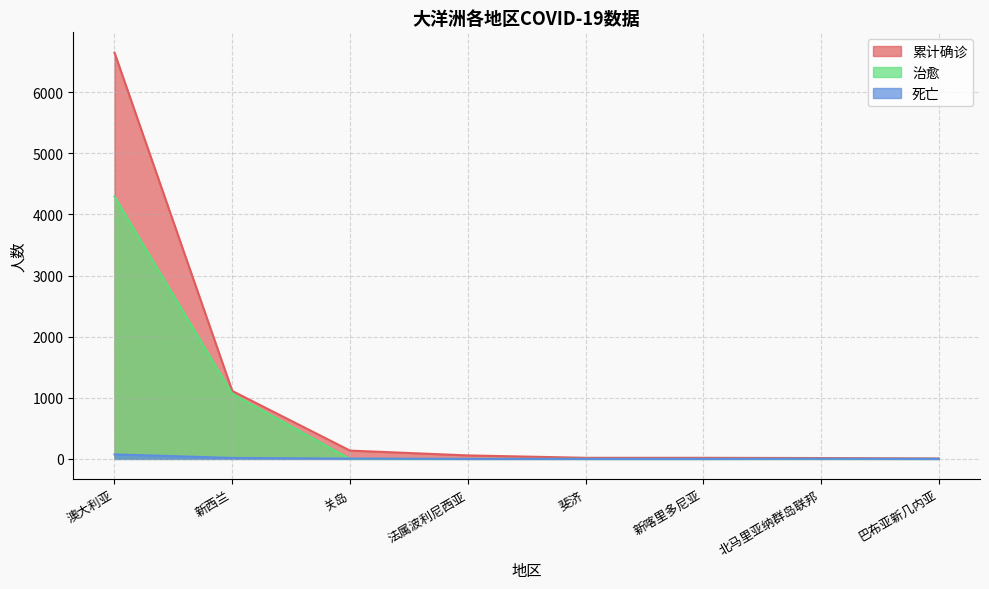

The 累计确诊 series shows 10756 at 澳大利亚. True or false?

False